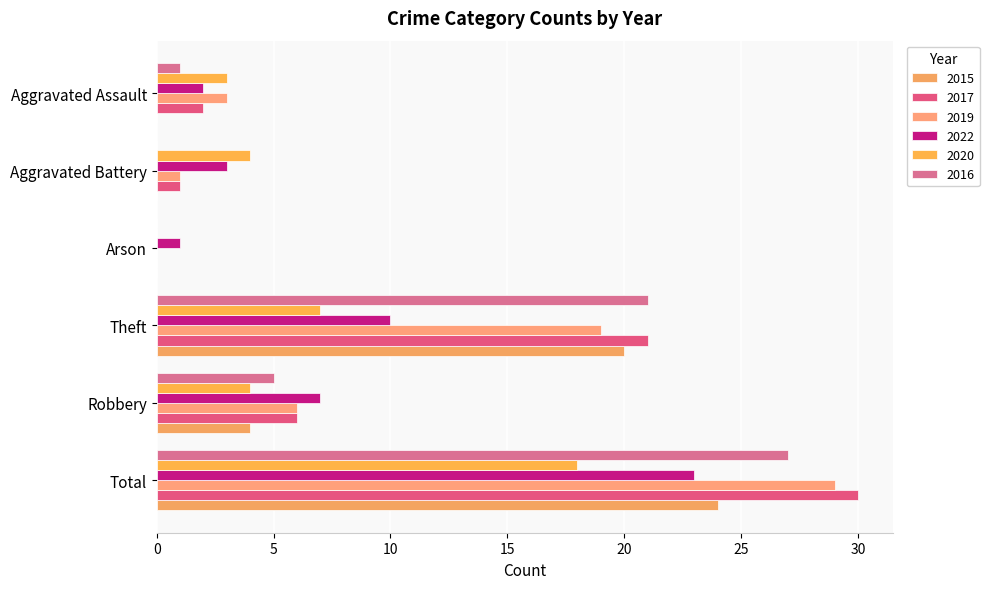

The 2022 series shows 1 at Arson. True or false?

True